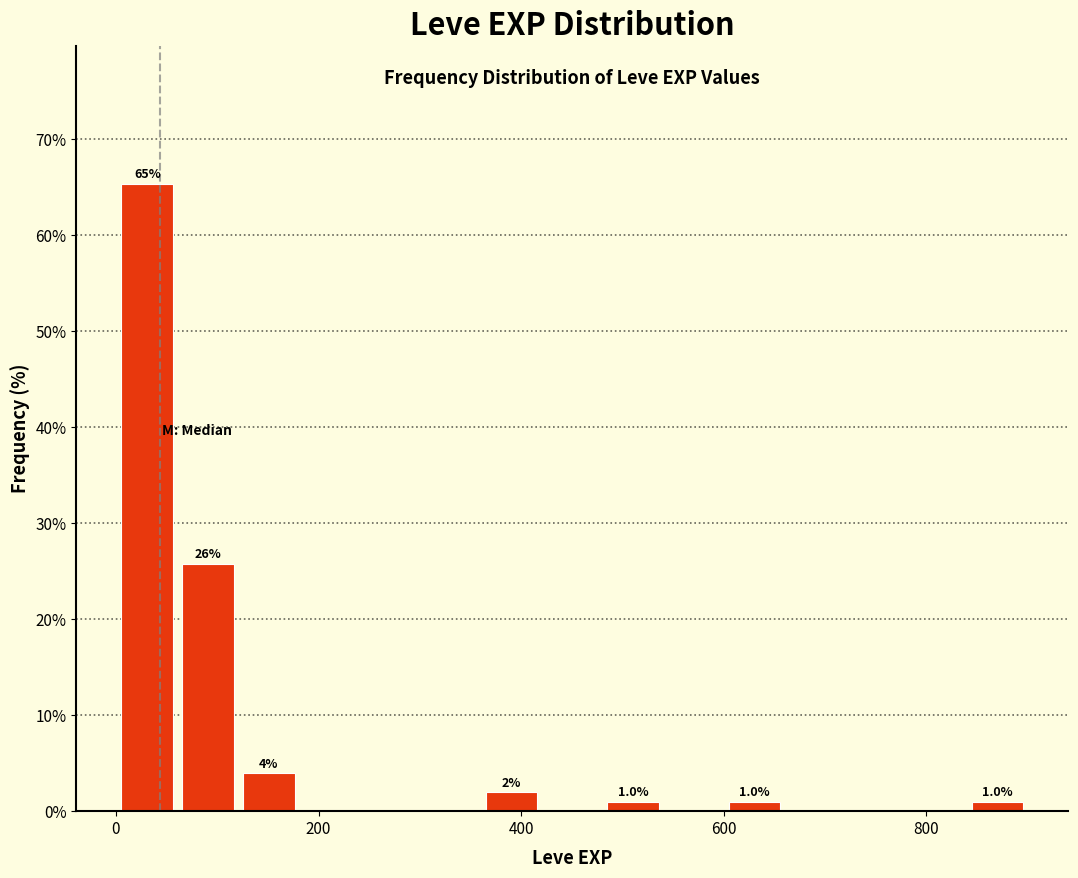

Around what value on the x-axis is the tallest bar? Give the approximate position of its centre, as read against the axis.

40